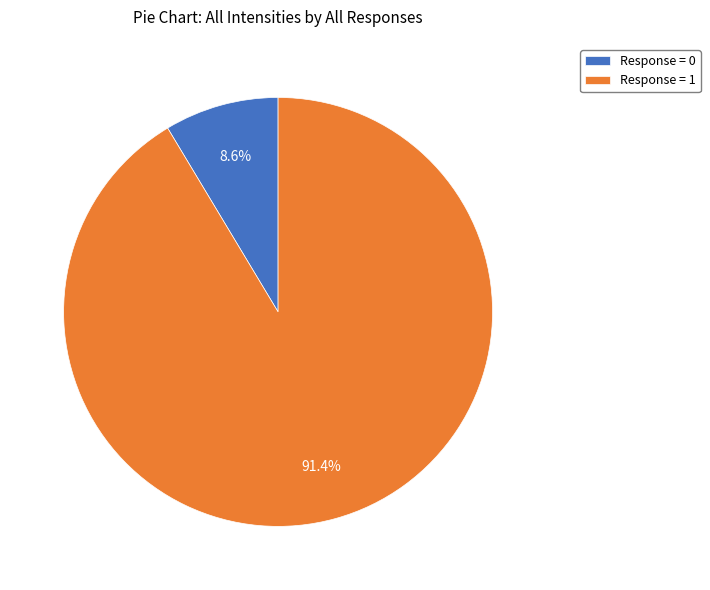

How many segments does this pie chart have?

2